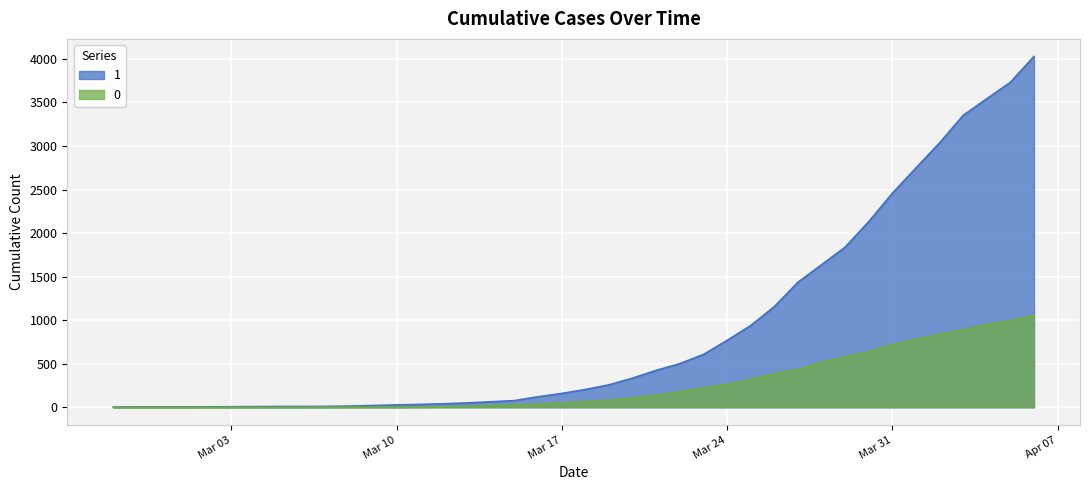

True or false: 0 and 1 cross at least once.

False